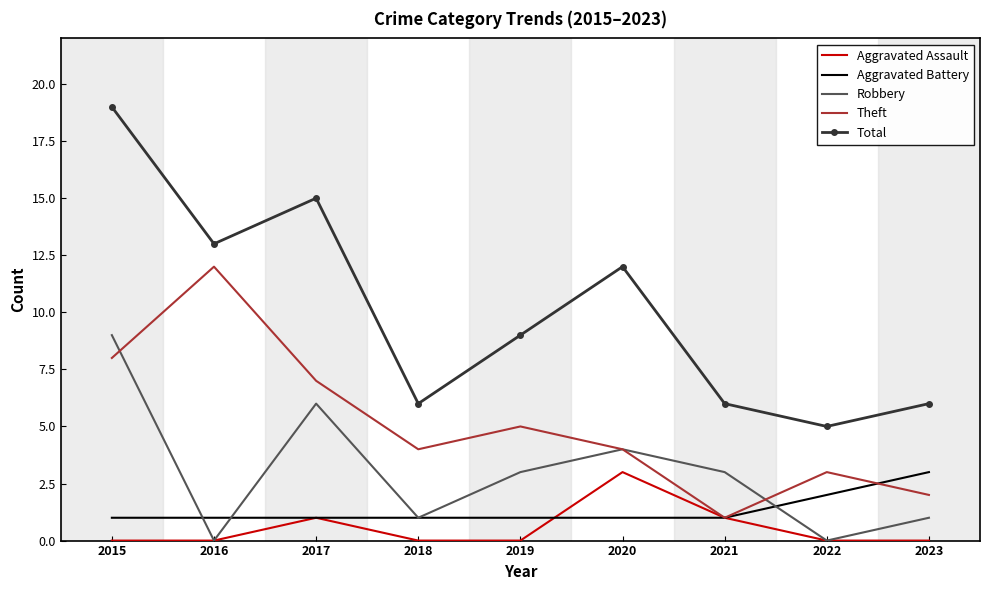

Where do Aggravated Battery and Robbery first cross each other?

2015 and 2016